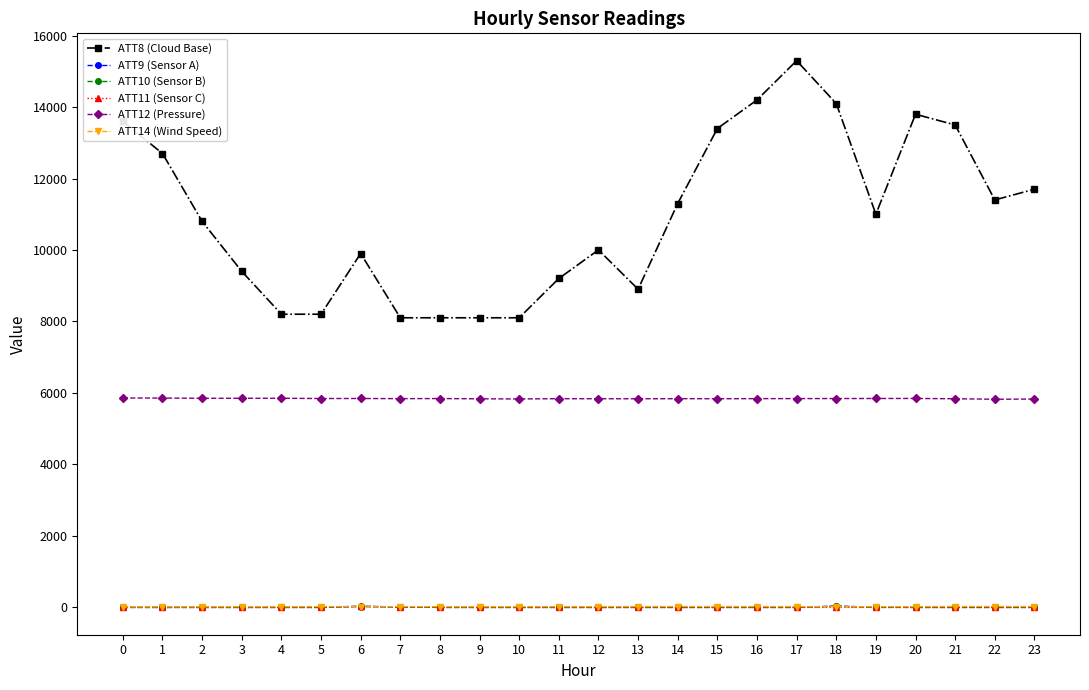

Does the chart have visible grid lines?

No